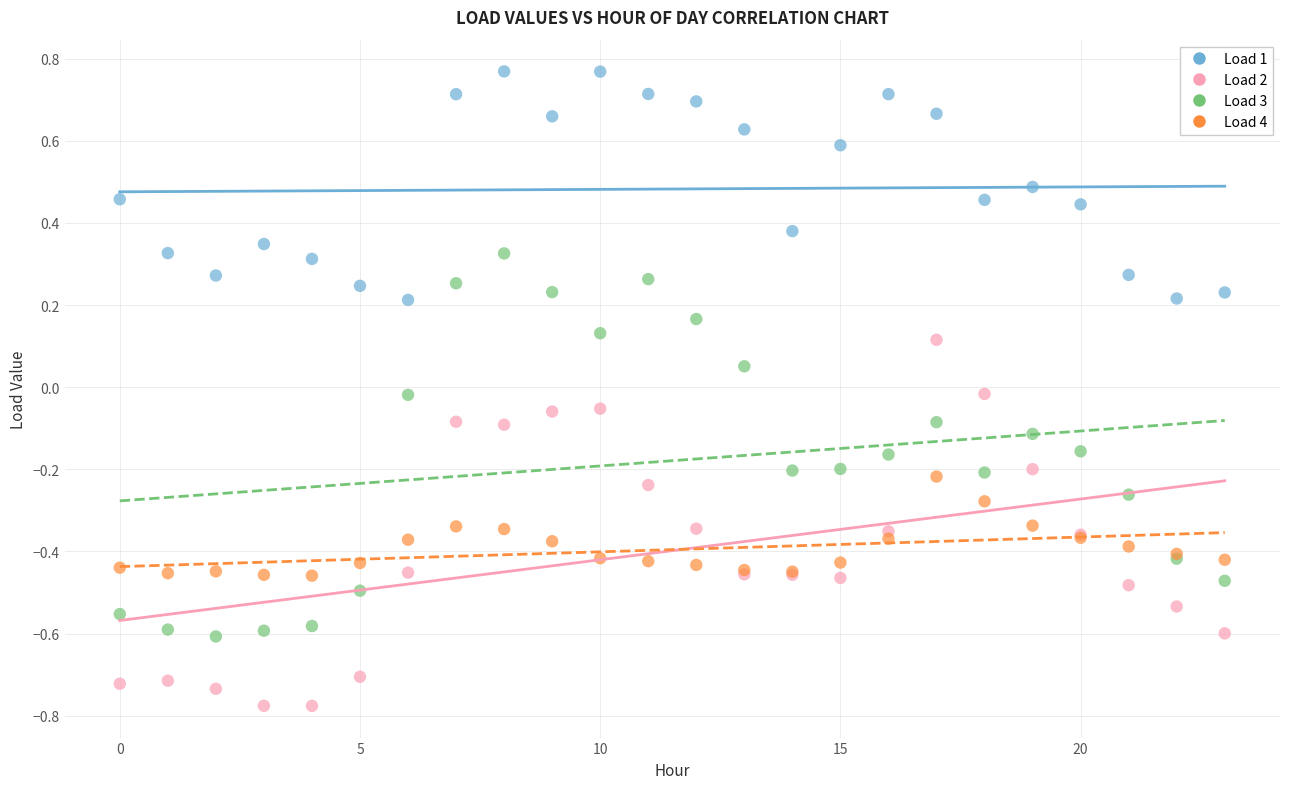

Which series contains the lowest Y value?

Load 2